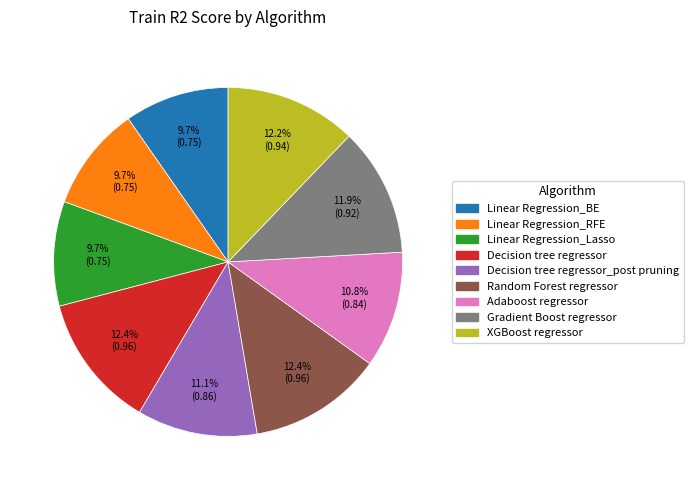

Is there a majority slice in this chart?

No